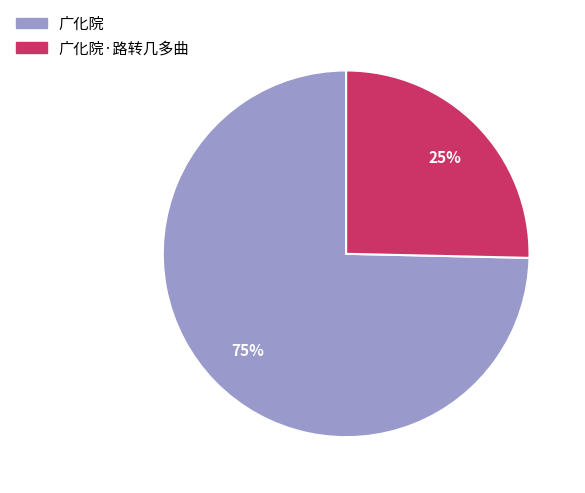

Count the number of slices in the pie.

2